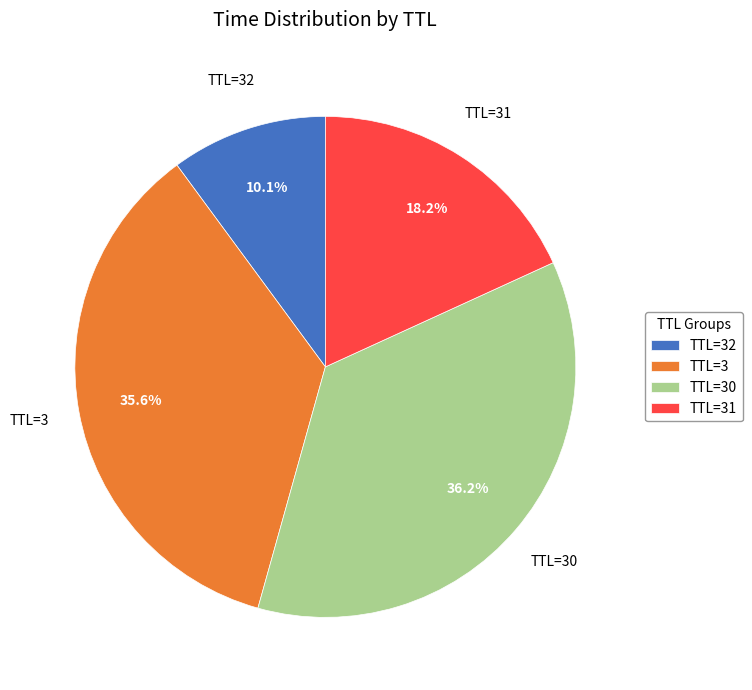

Which slice is the smallest?

TTL=32